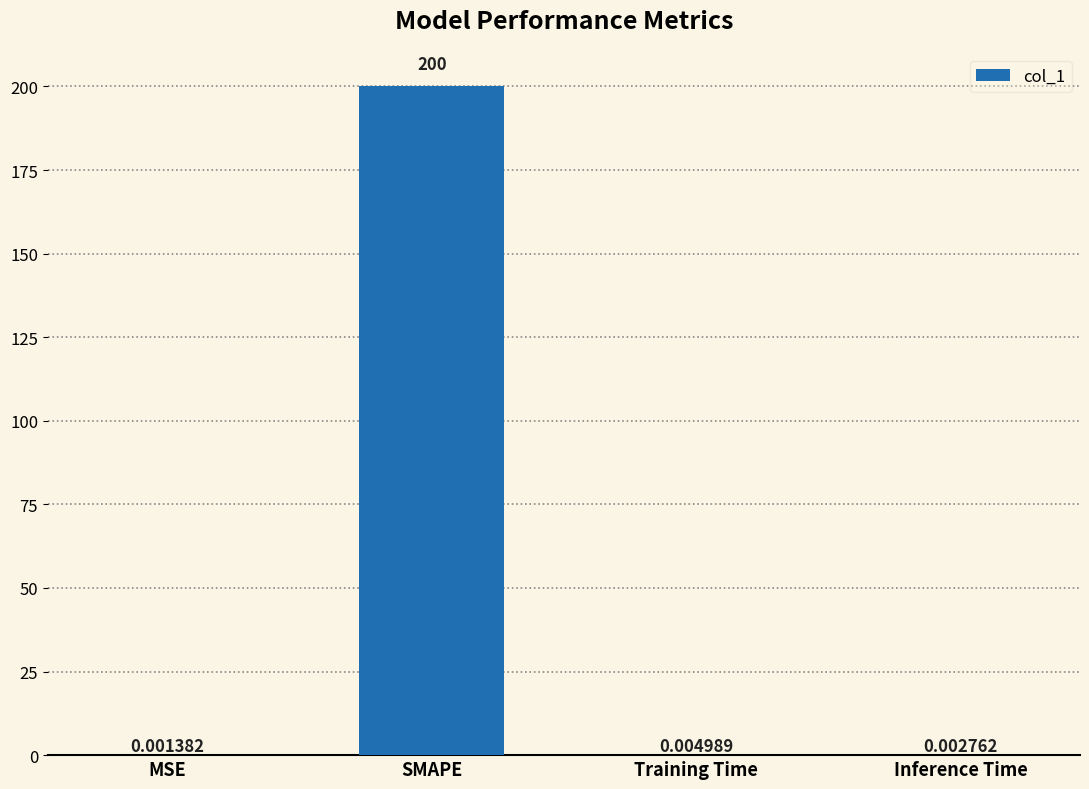

What is the average value?

50.0